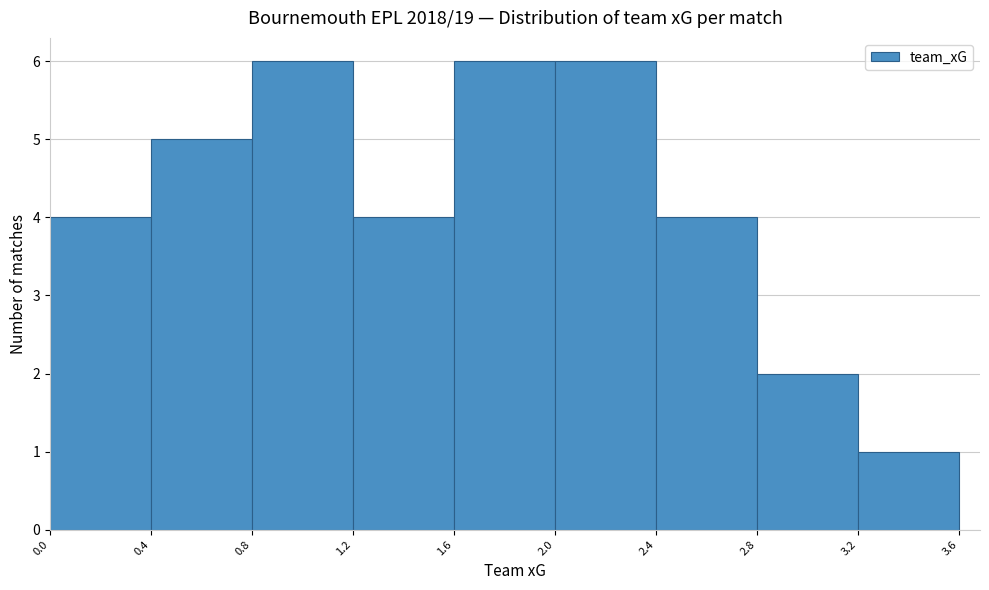

Reading left to right, transcribe this chart: for each bar, give the range it covers on the x-axis and its height. The values are not printed on the chart, so give them approximately, as read against the axis.

0.0 to 0.4: 4
0.4 to 0.8: 5
0.8 to 1.2: 6
1.2 to 1.6: 4
1.6 to 2.0: 6
2.0 to 2.4: 6
2.4 to 2.8: 4
2.8 to 3.2: 2
3.2 to 3.6: 1